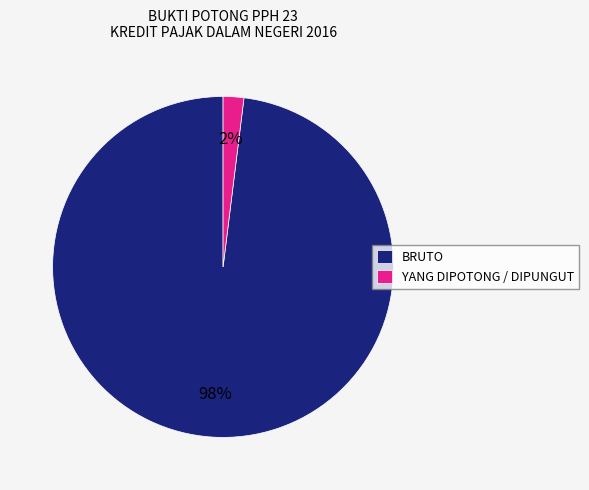

Which category accounts for the majority?

BRUTO